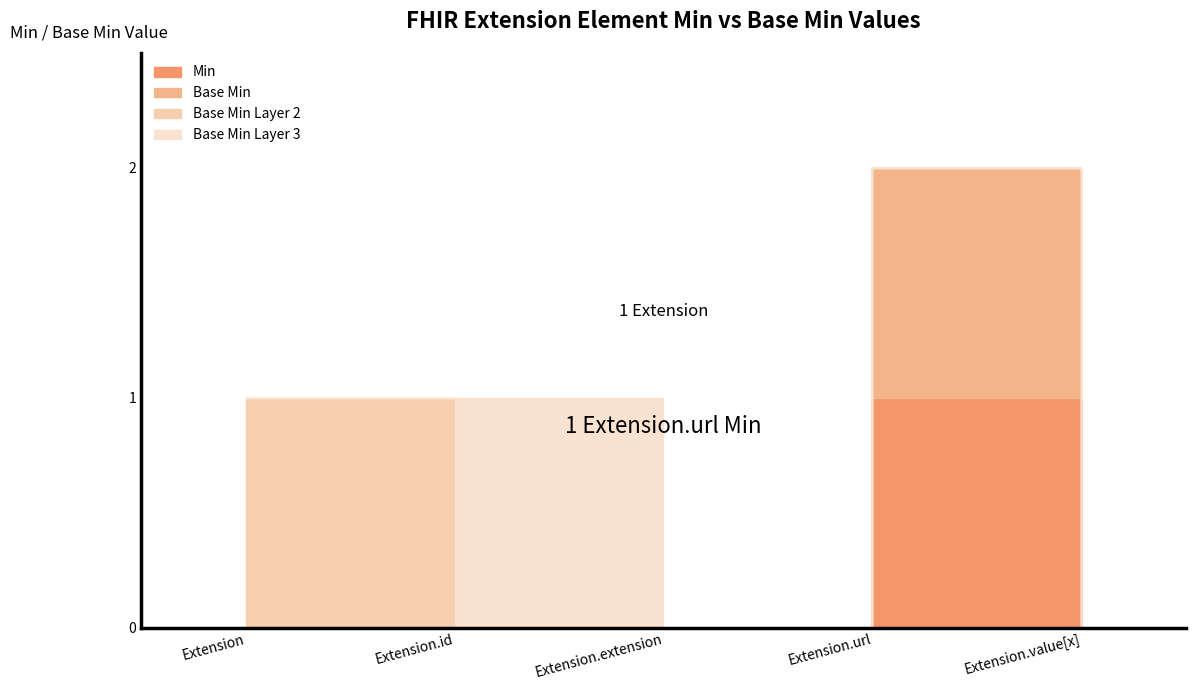

True or false: Min and Base Min cross at least once.

False